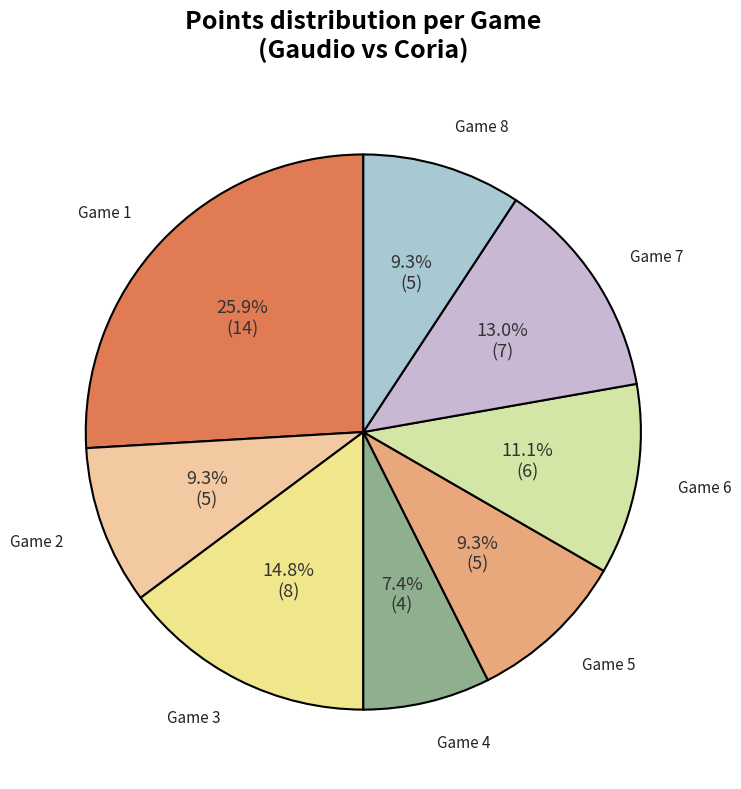

Does any single category account for the majority?

No